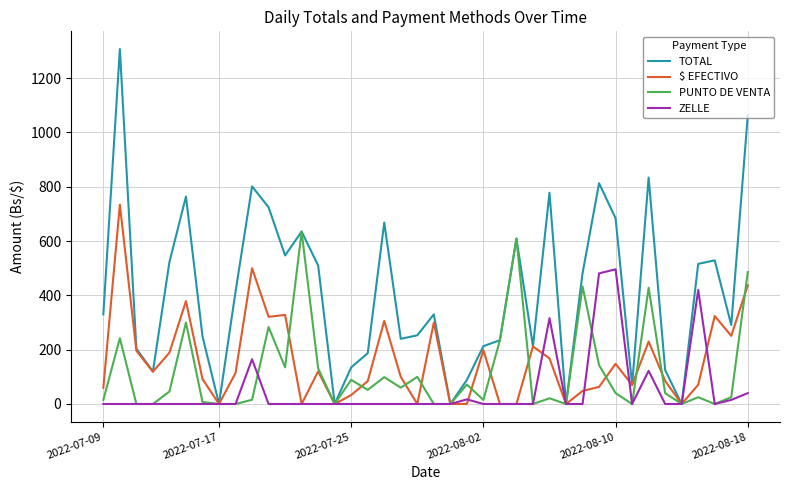

Does the chart have visible grid lines?

Yes